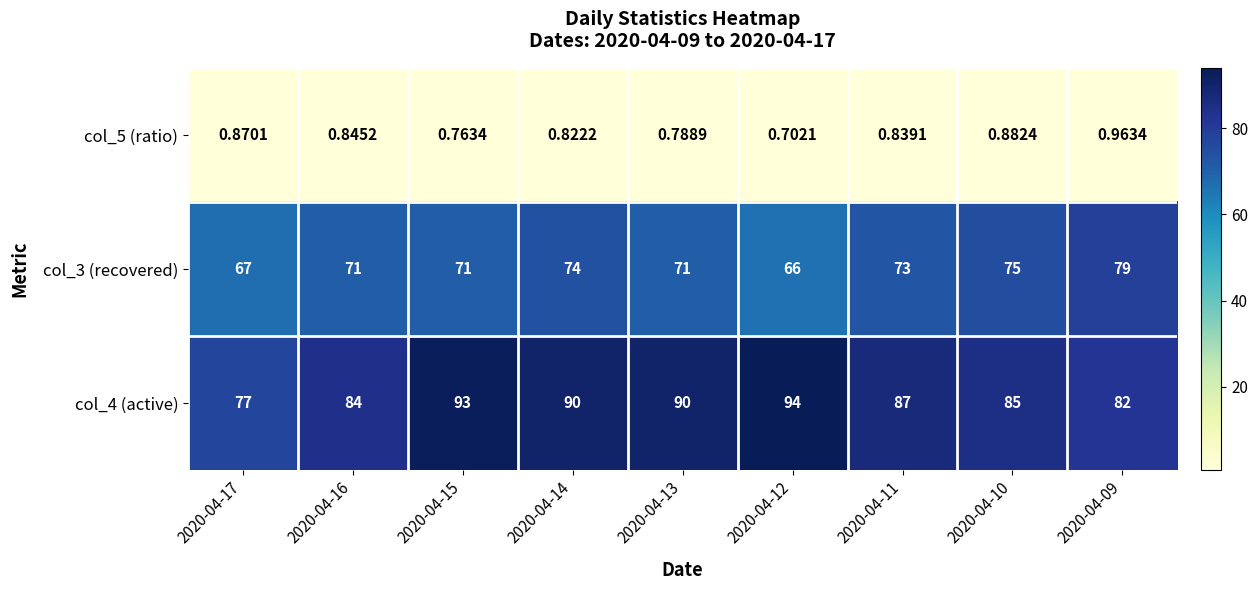

At which category is the sum across all series the highest?

2020-04-14